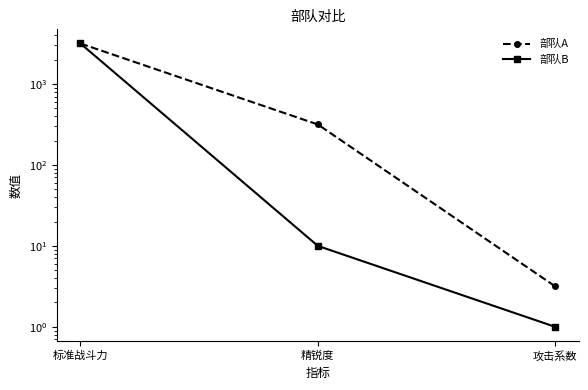

Which series changed the most between 标准战斗力 and 攻击系数?

部队B